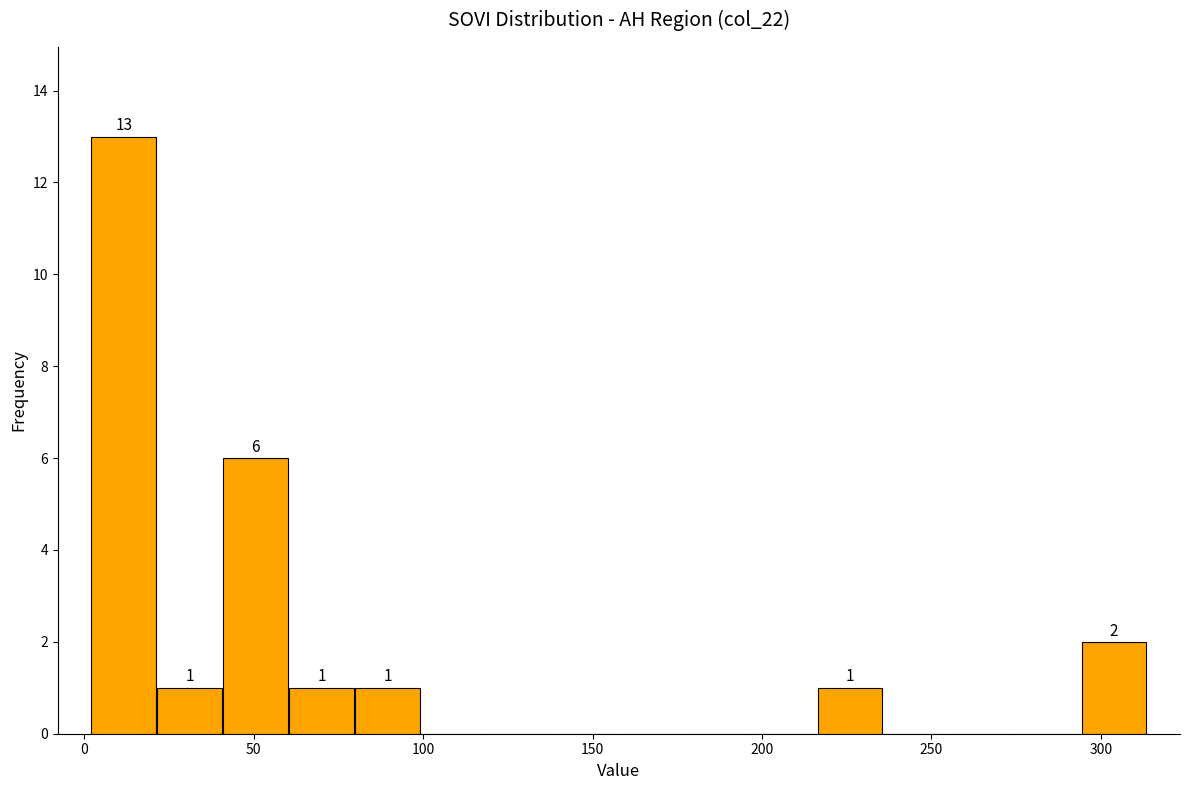

Around what value on the x-axis is the tallest bar? Give the approximate position of its centre, as read against the axis.

10